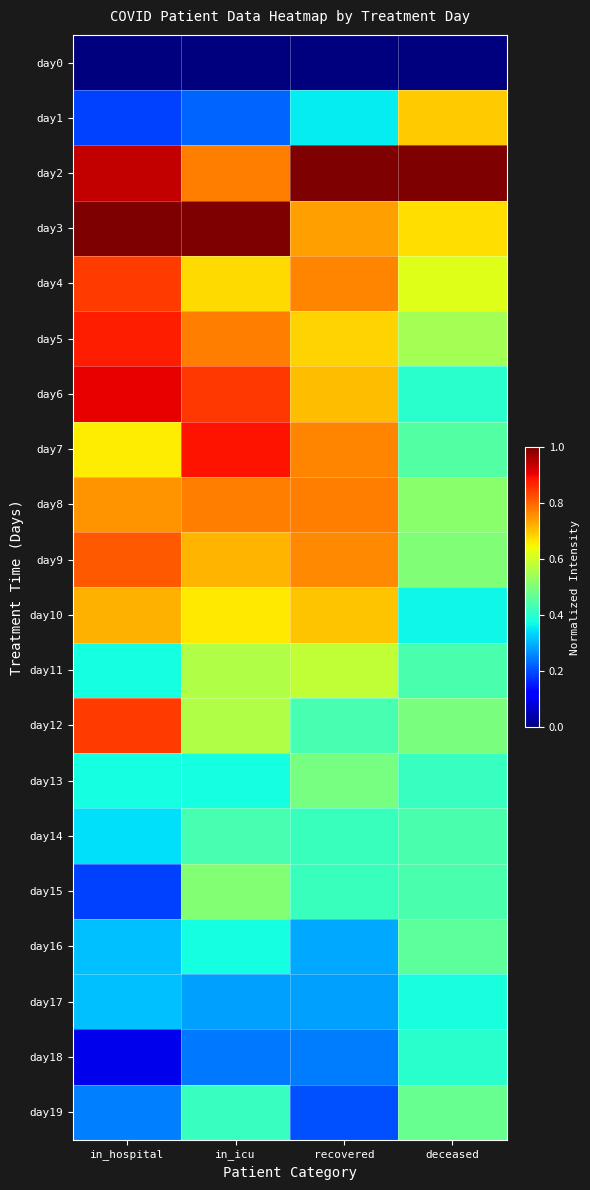

Rank the series by their maximum value, from highest to lowest.

day2, day3, day6, day7, day5, day4, day12, day9, day8, day10, day1, day11, day15, day13, day19, day16, day14, day18, day17, day0